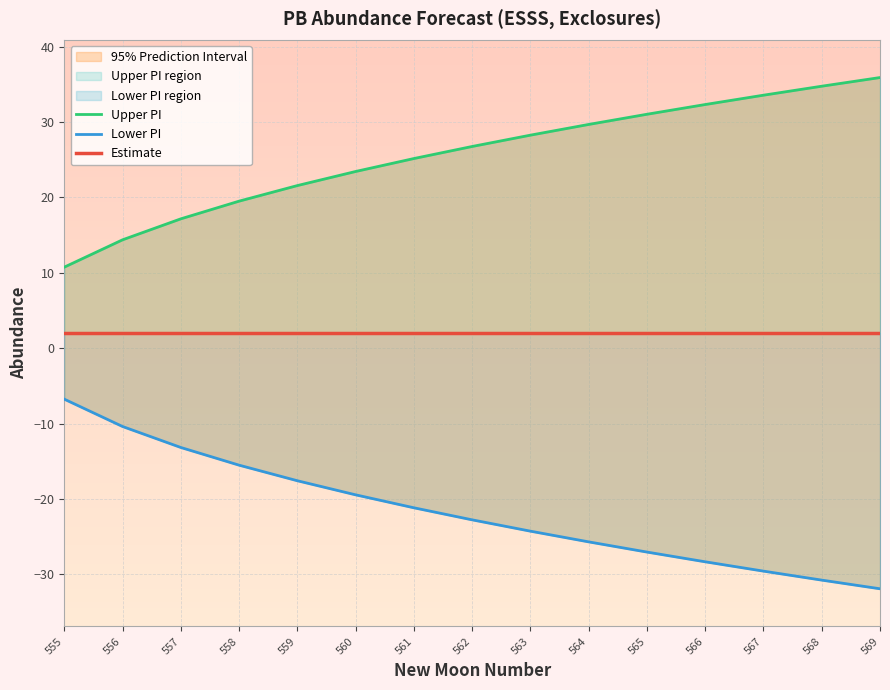

What is the sum of all Estimate values?

30.0